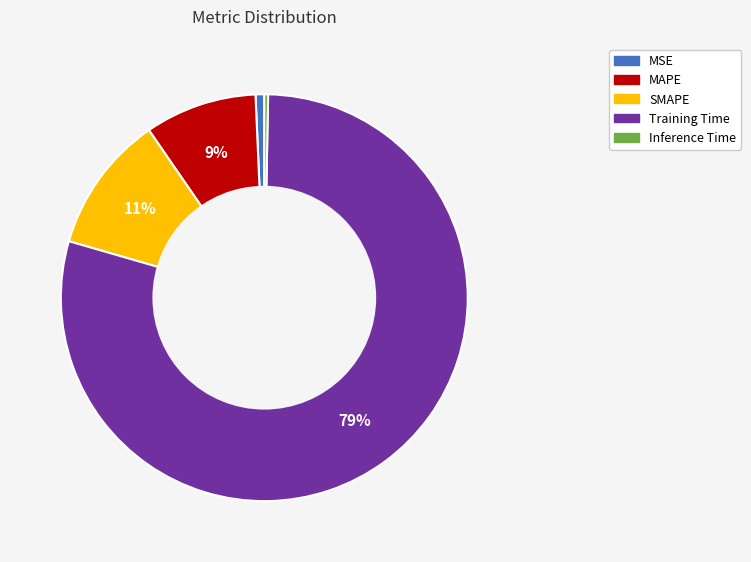

Which slice is the largest?

Training Time